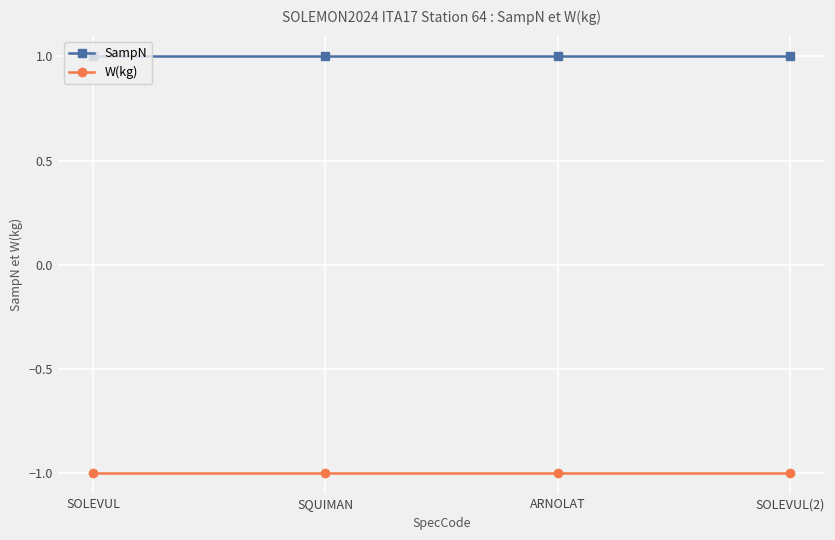

True or false: W(kg) and SampN intersect in this chart.

False